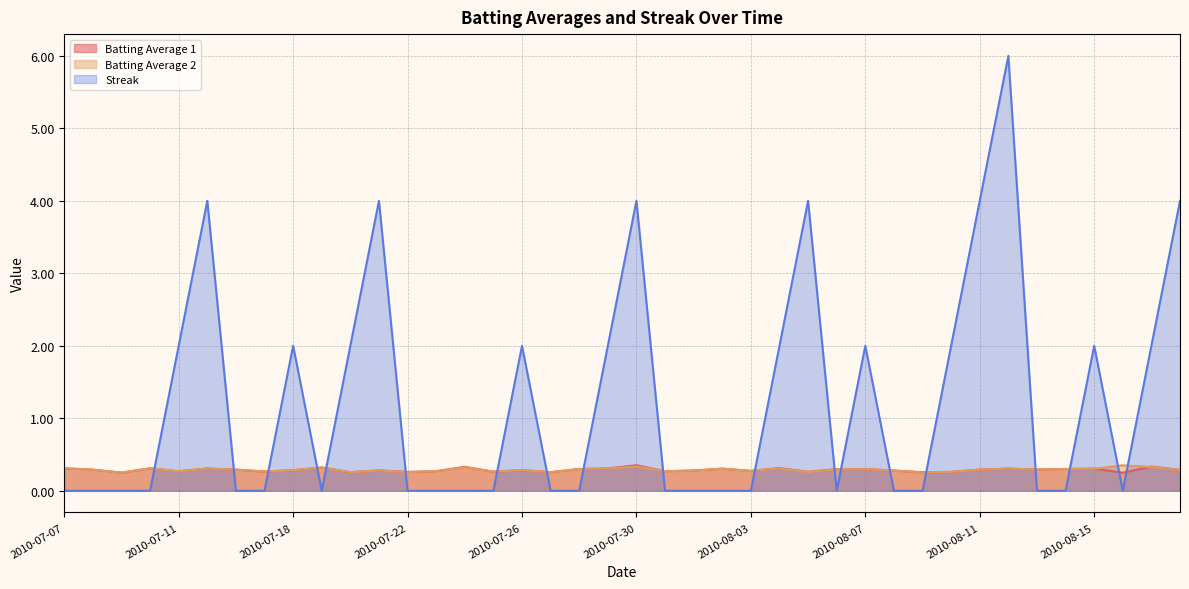

Does the chart display data point markers on the line(s)?

No